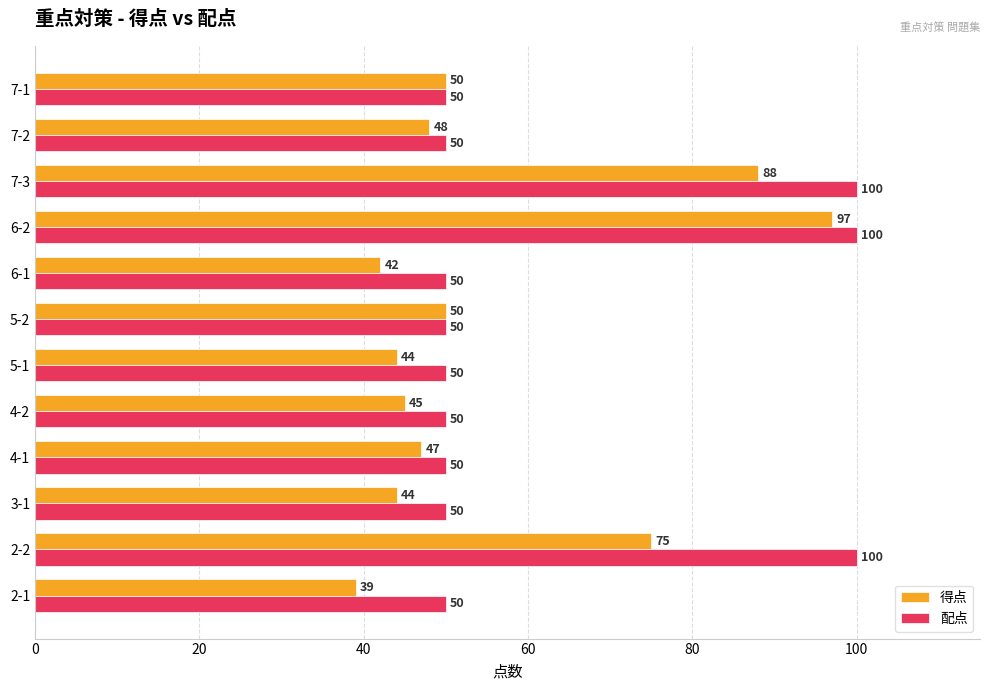

What is the minimum value shown in the chart?

39